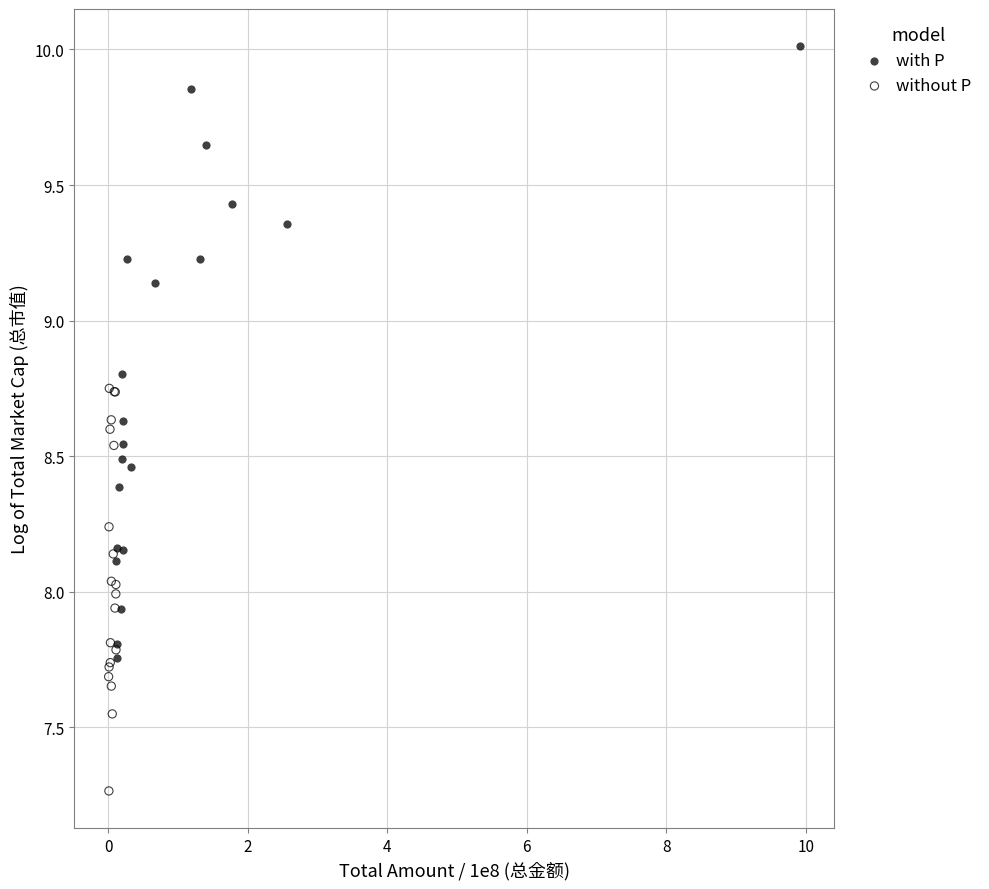

Which series has the widest spread of Y values?

with P